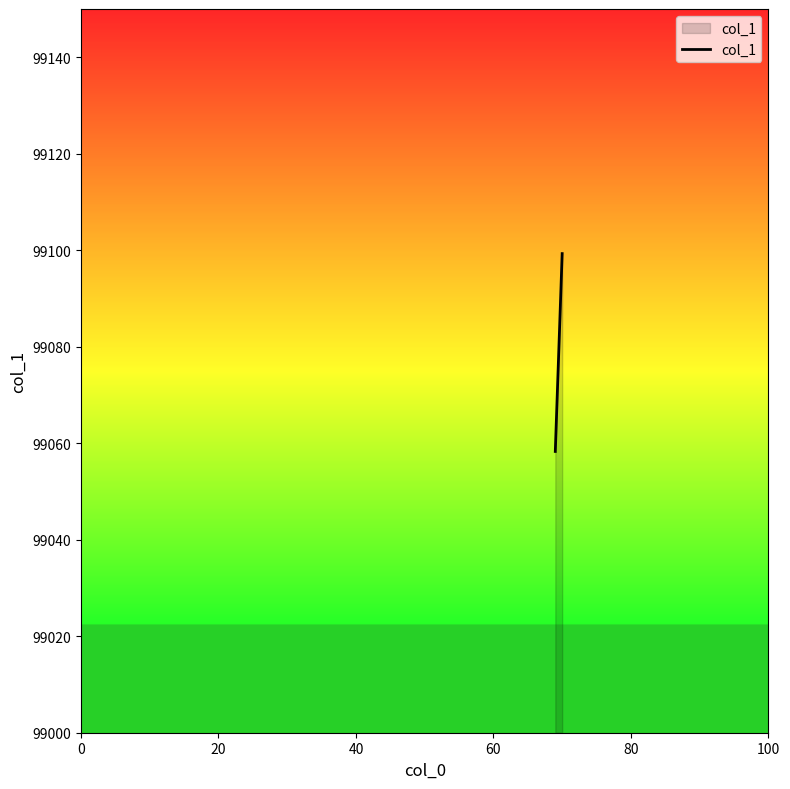

What is the minimum value shown in the chart?

99058.3